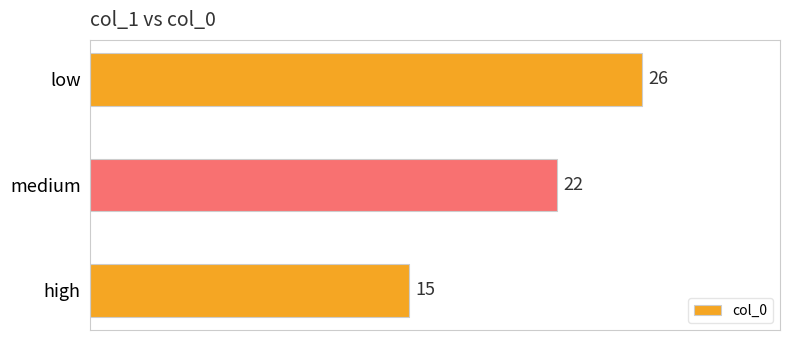

Reading bottom to top, extract all data points from this chart.

15	22	26